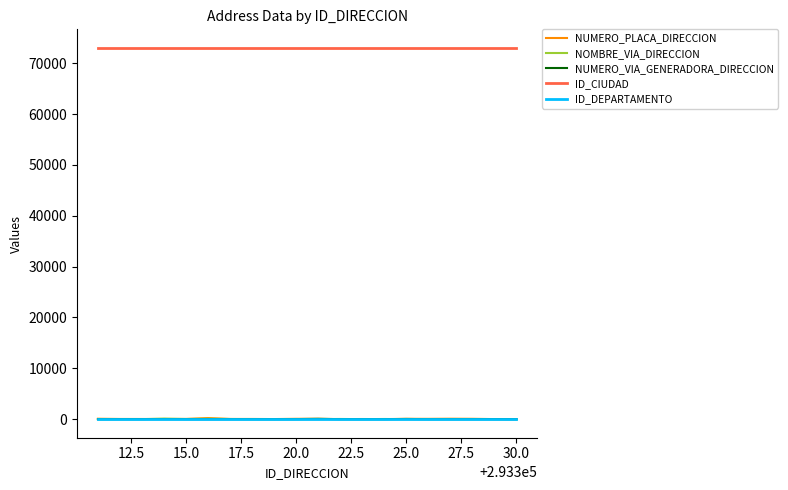

What is the maximum value shown in the chart?

73001